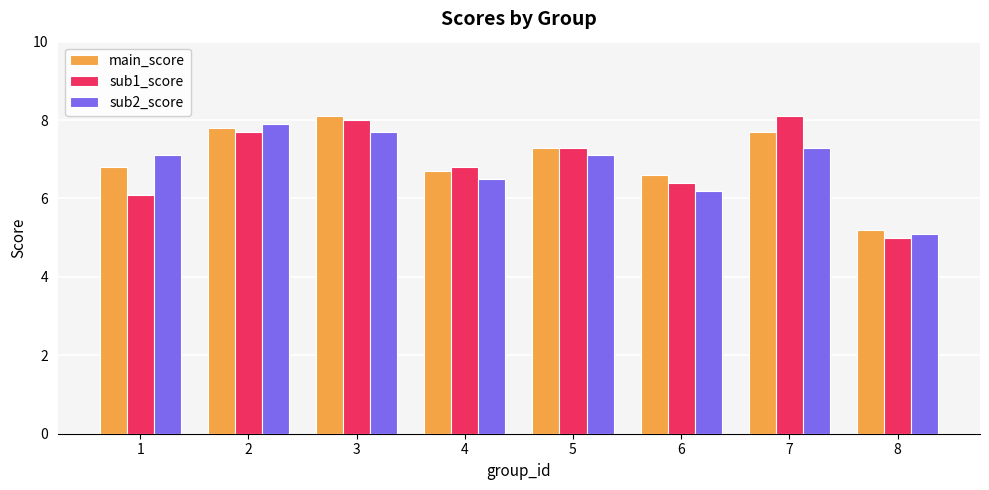

Which series has the widest spread of values?

sub1_score